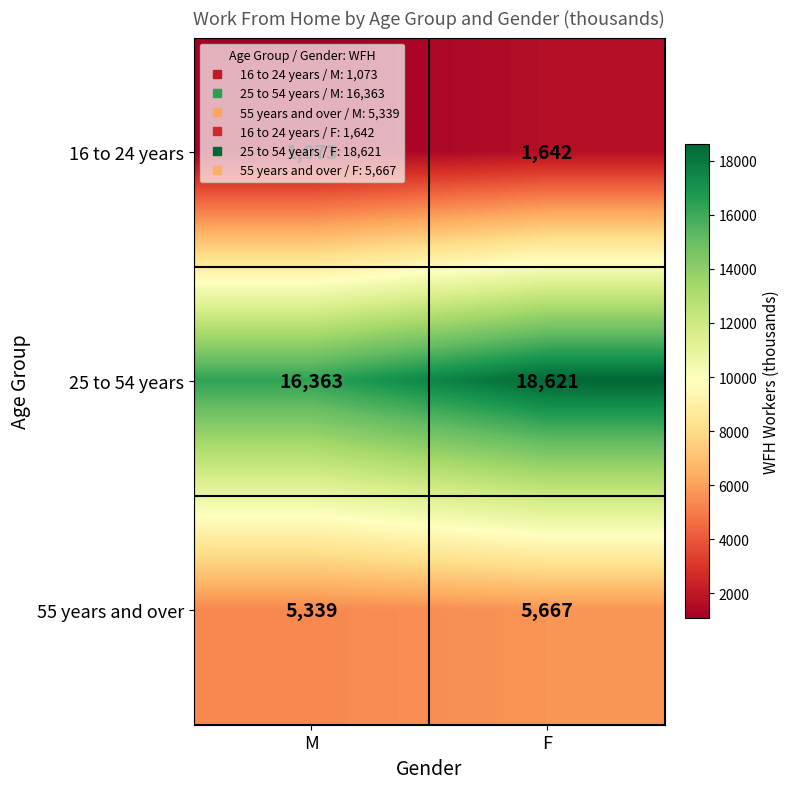

List the series in order of their overall mean, lowest first.

16 to 24 years, 55 years and over, 25 to 54 years